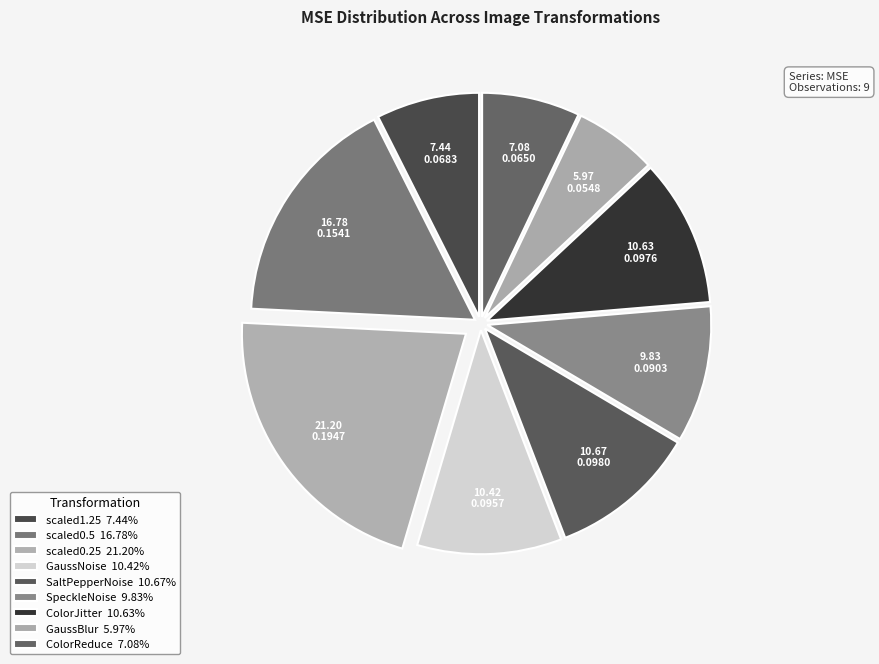

What is the total percentage of ColorReduce and SpeckleNoise?

16.9%